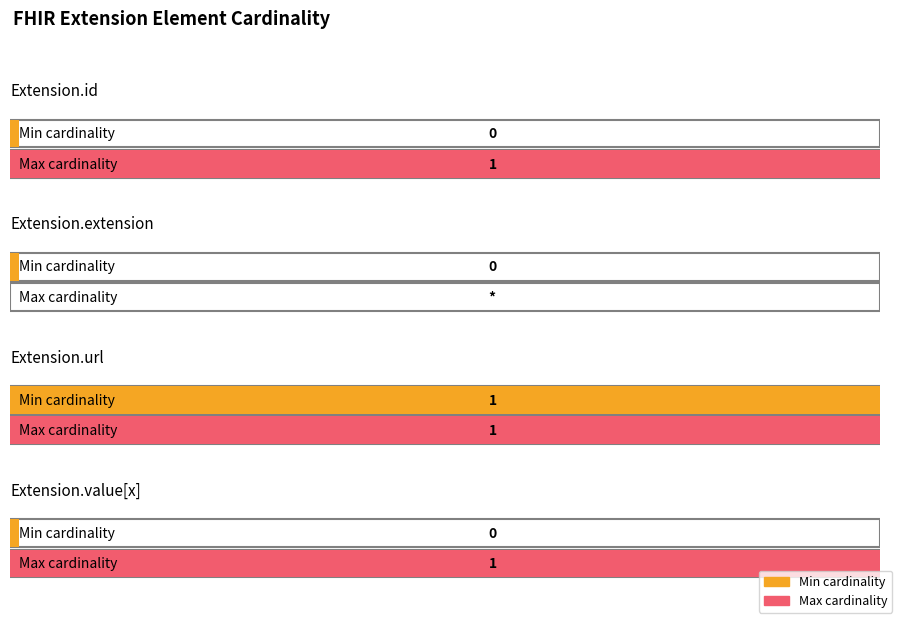

How many values in Min are above zero?

1